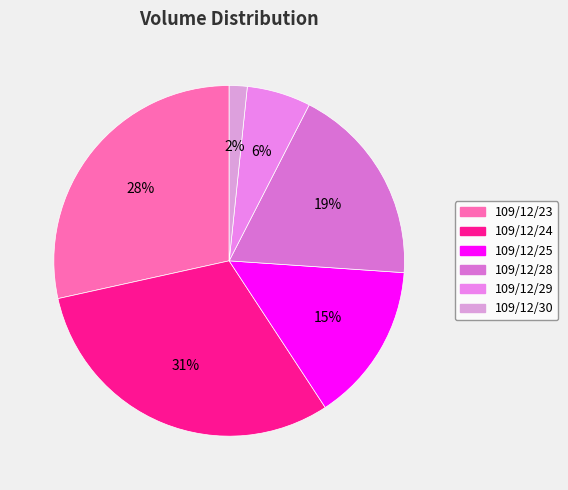

Combined, do 109/12/23 and 109/12/25 account for over 50%?

No